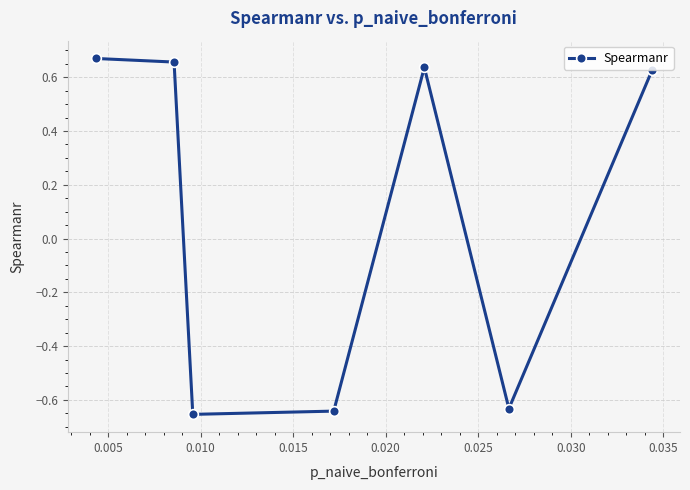

Does the chart display data point markers on the line(s)?

Yes